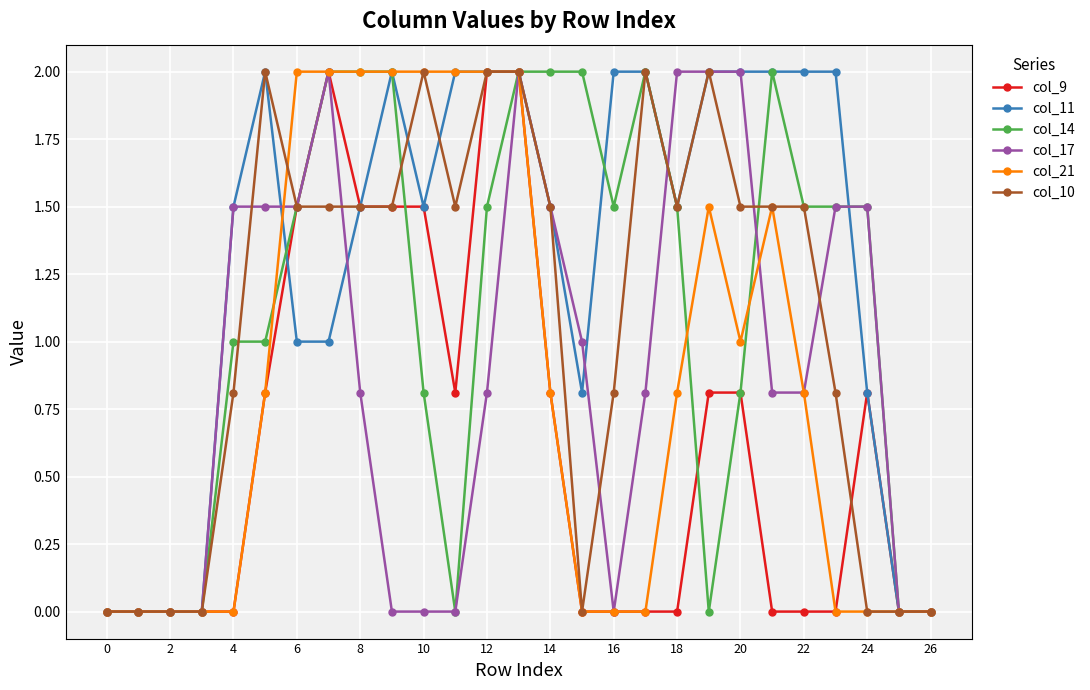

True or false: col_17 and col_11 cross at least once.

True